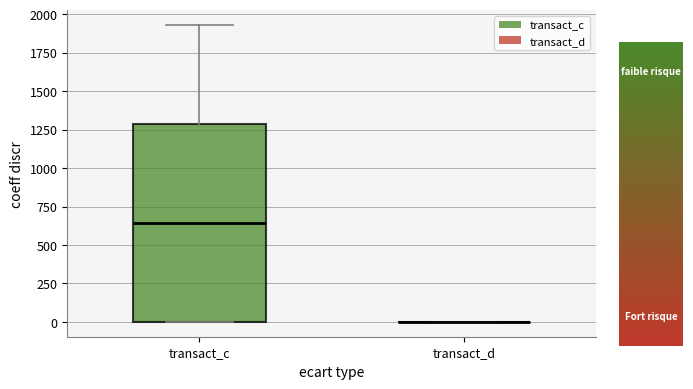

Where is the lower edge of the box for transact_c on the y-axis? The values are not printed on the chart, so give them approximately, as read against the axis.

0